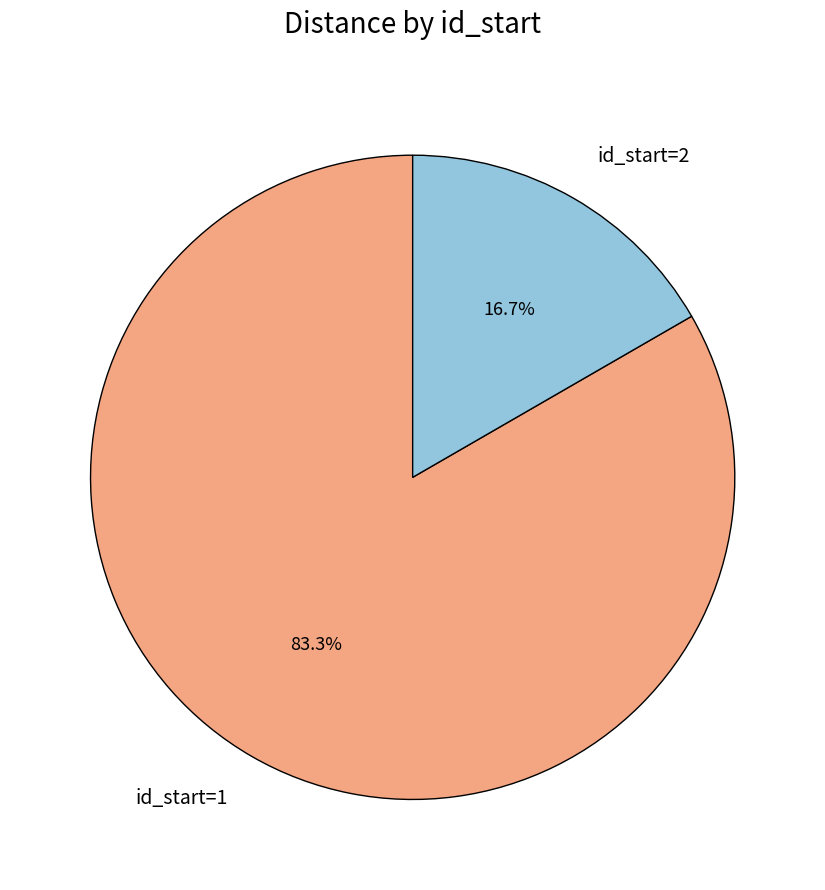

Which category has the biggest portion of the pie?

id_start=1